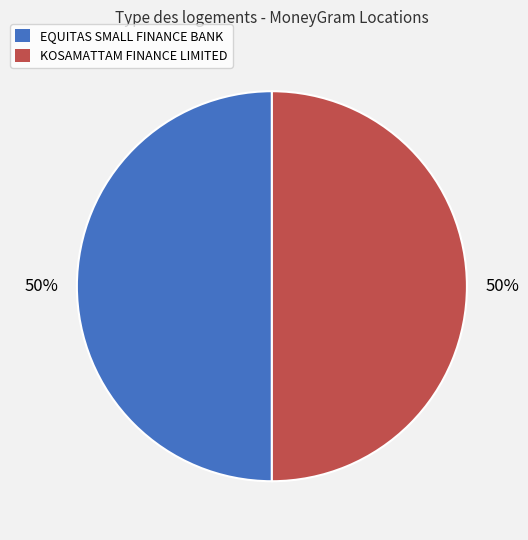

True or false: KOSAMATTAM FINANCE LIMITED accounts for 50% of the total.

True